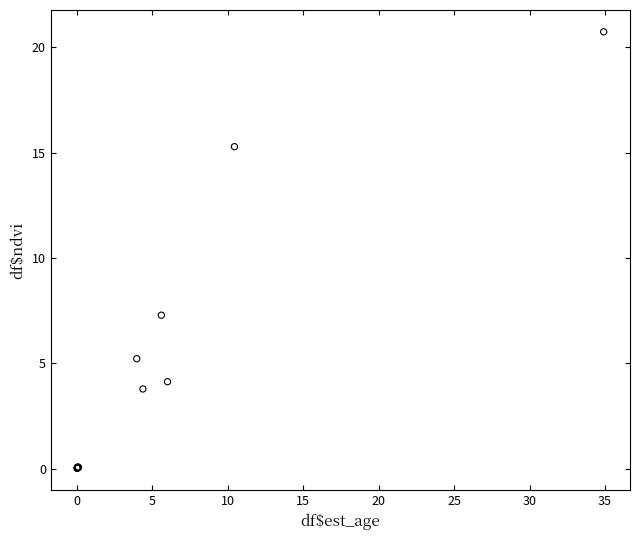

What Y value in the scatter plot is closest to 10?

7.3